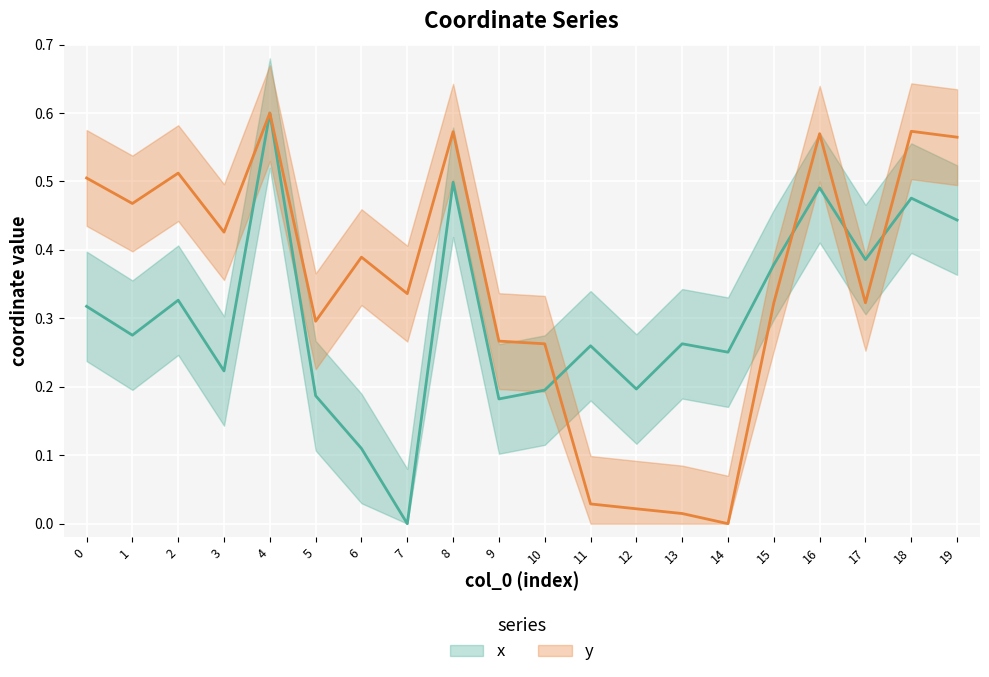

How many intersections are there between y (line) and x (line)?

4